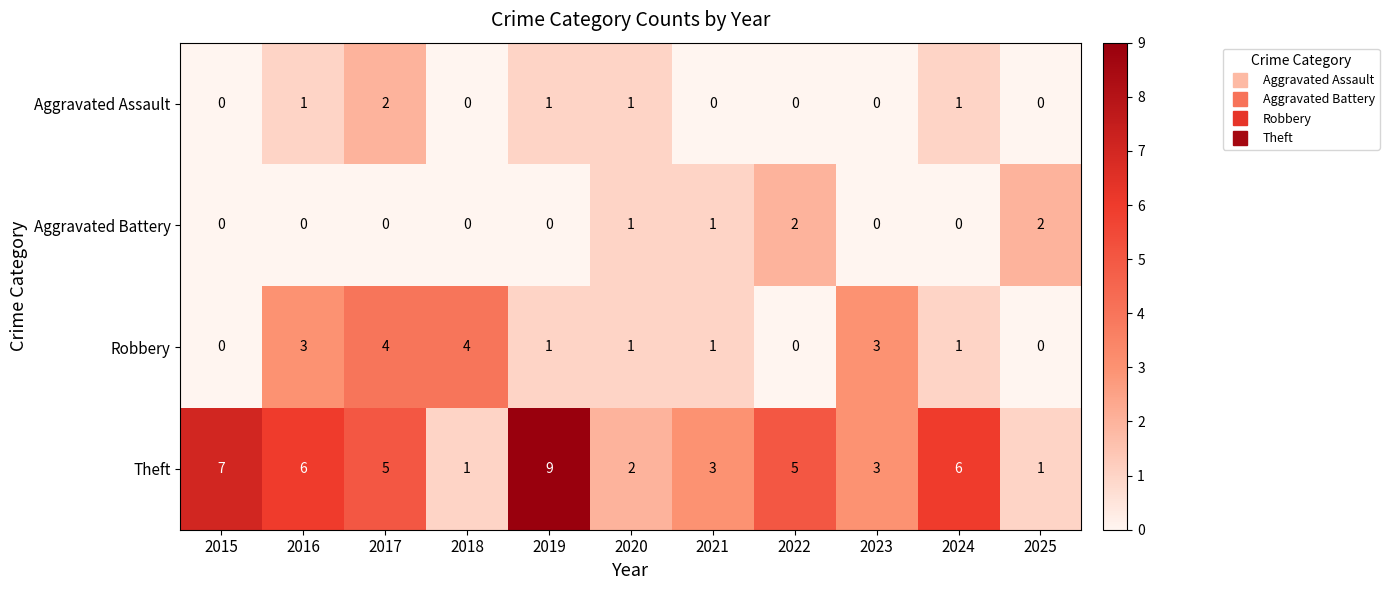

Is it true that Aggravated Assault equals 0 at 2022?

True